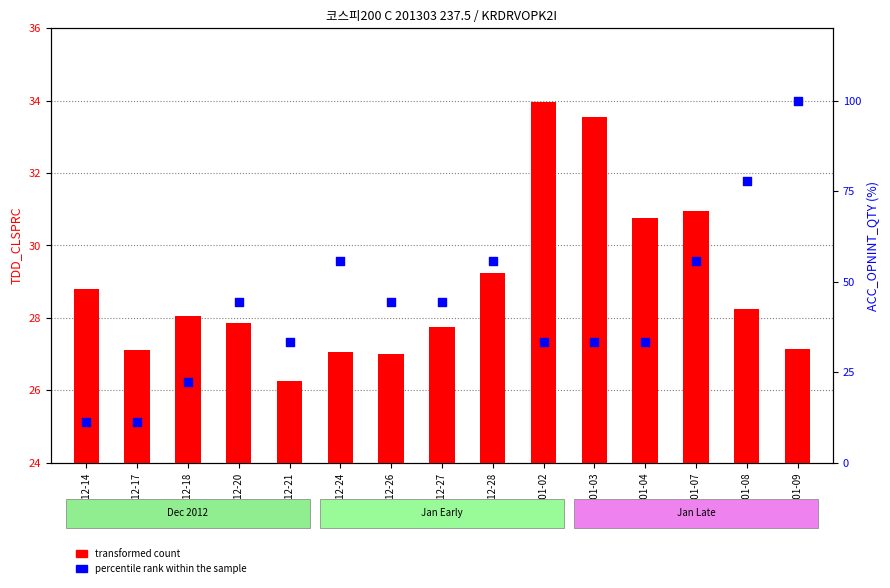

Which series has the widest spread of Y values?

percentile rank within the sample